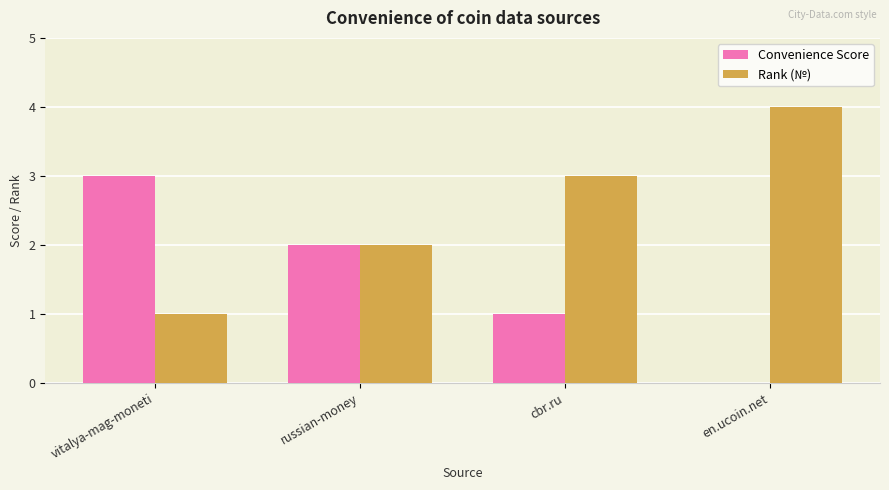

What is the sum of the Rank (№) values at russian-money and cbr.ru?

5